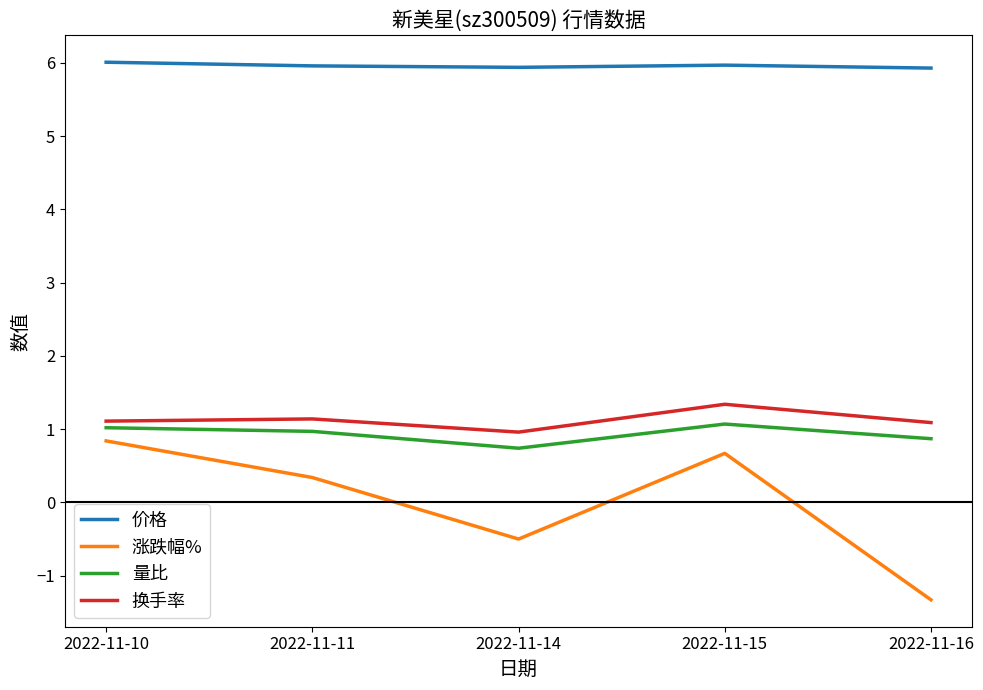

What is the minimum value shown in the chart?

-1.3